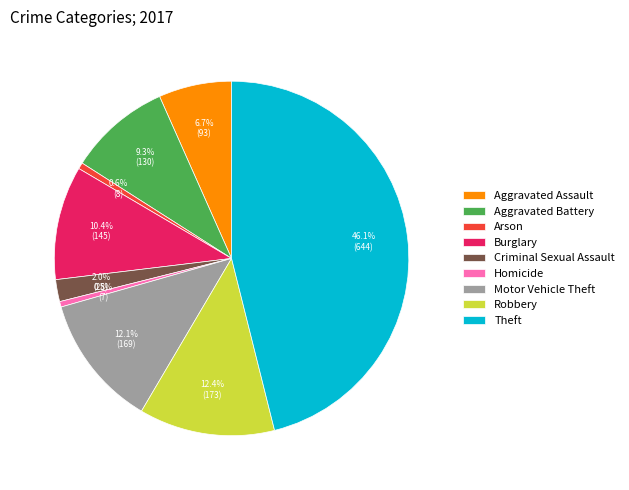

Do Criminal Sexual Assault and Arson together represent more than half of the pie?

No